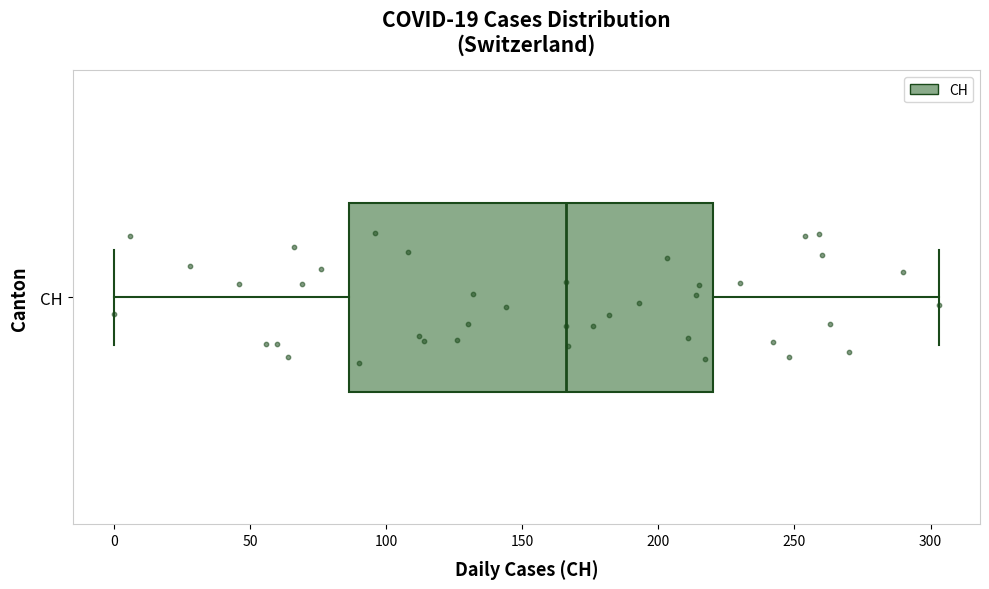

Transcribe this box plot: give where the median line is, the range the box spans, and where the two whiskers end, as read against the x-axis. The values are not printed on the chart, so give them approximately, as read against the axis.

median 165, box 85 to 220, whiskers 0 to 305